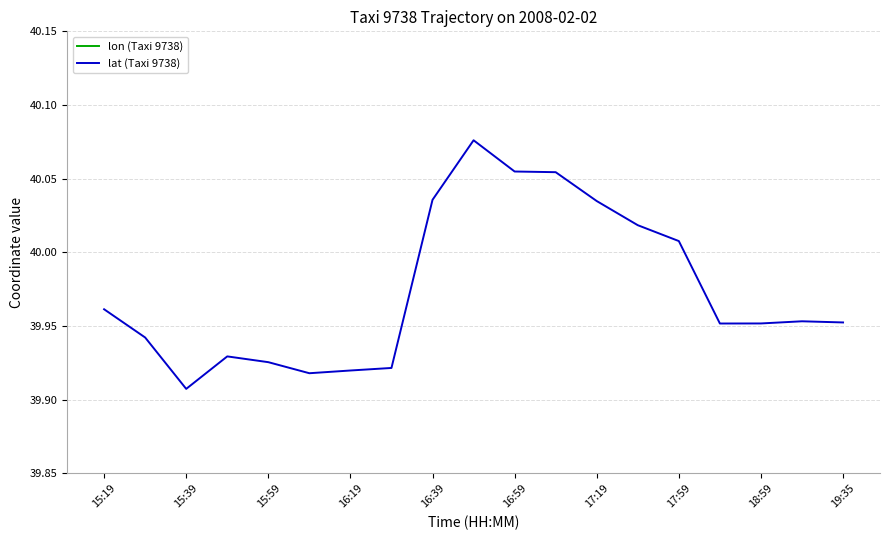

Reading left to right, extract all data points from this chart.

lon (Taxi 9738): 116.5	116.5	116.5	116.4	116.4	116.5	116.5	116.5	116.6	116.6	116.6	116.6	116.6	116.6	116.5	116.5	116.5	116.5	116.5
lat (Taxi 9738): 40.0	39.9	39.9	39.9	39.9	39.9	39.9	39.9	40.0	40.1	40.1	40.1	40.0	40.0	40.0	40.0	40.0	40.0	40.0